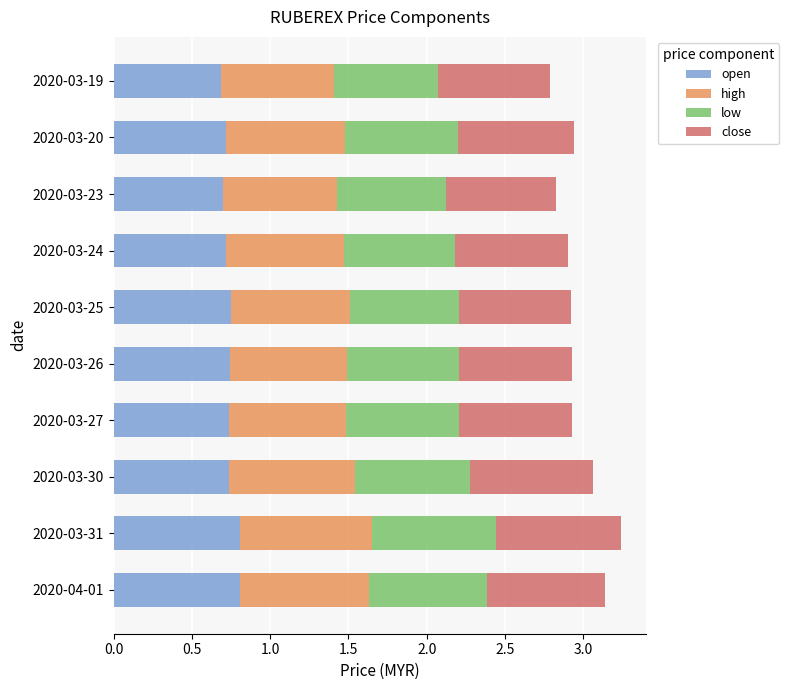

What is the sum of all open values?

7.4